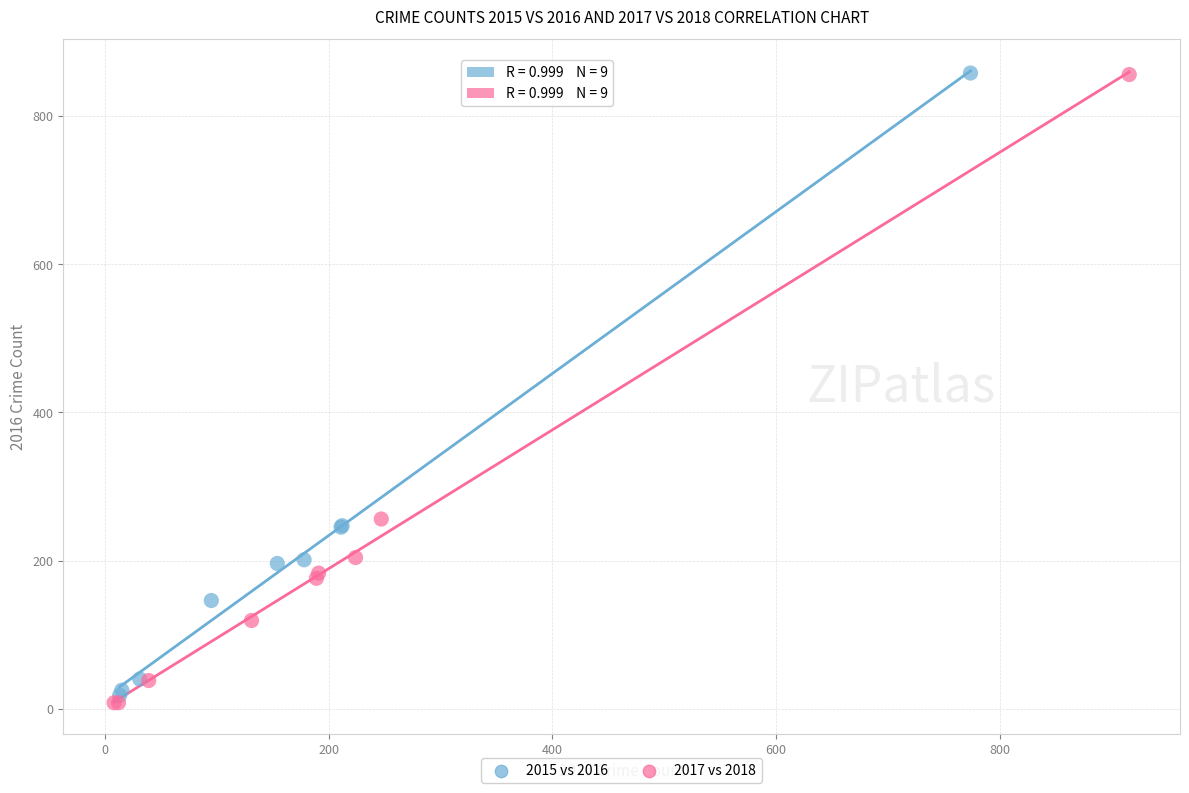

Which series has the largest Y range (max minus min)?

2017 vs 2018